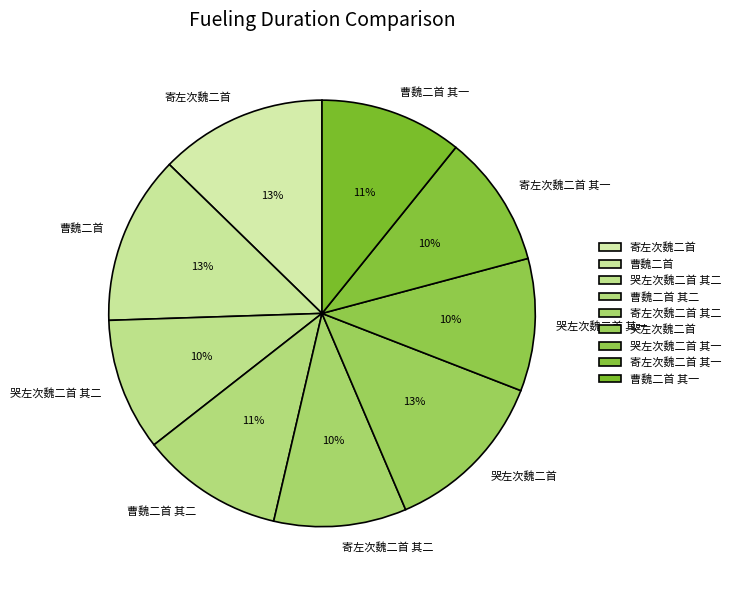

True or false: 寄左次魏二首 其二 accounts for 1% of the total.

False